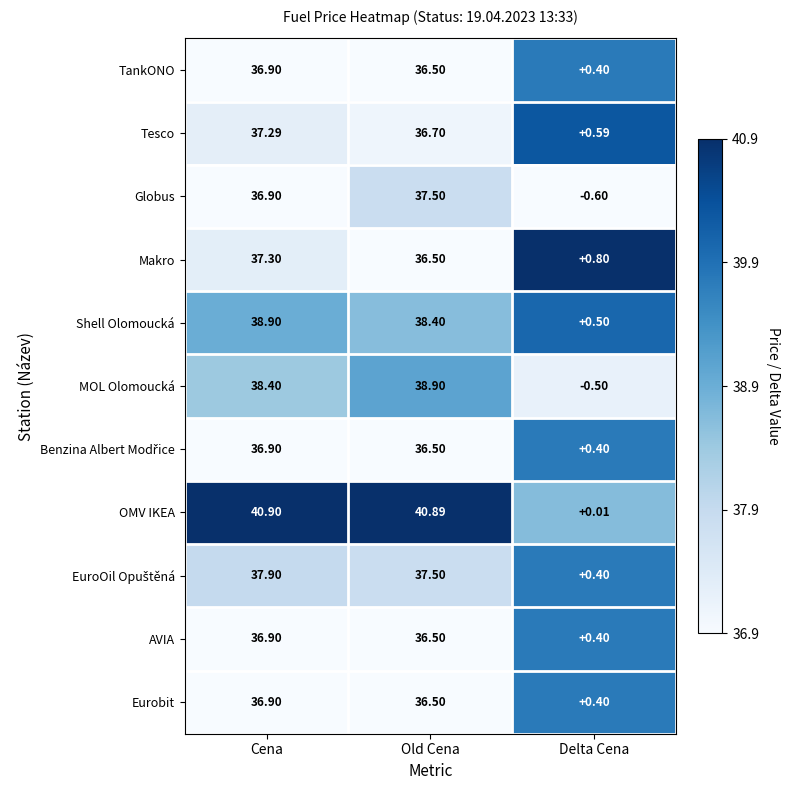

Rank the categories by OMV IKEA value from lowest to highest.

Delta Cena, Old Cena, Cena